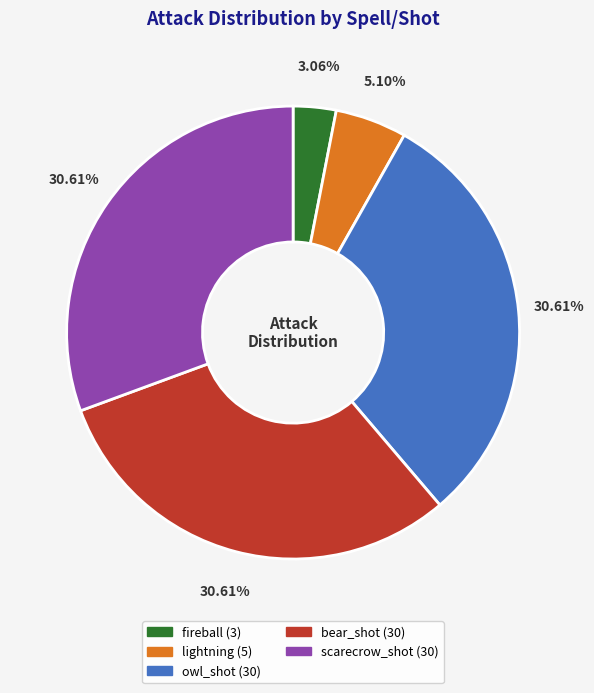

To the nearest percent, what is the difference between the scarecrow_shot and lightning slice percentages?

26%